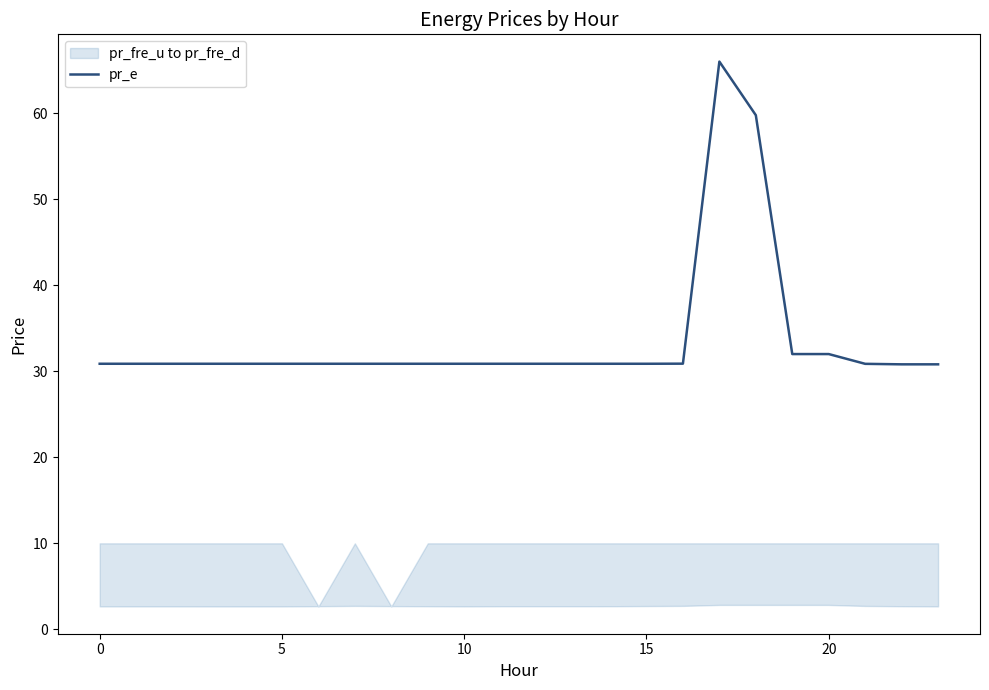

Is it true that the value at 11 is 30.9?

True